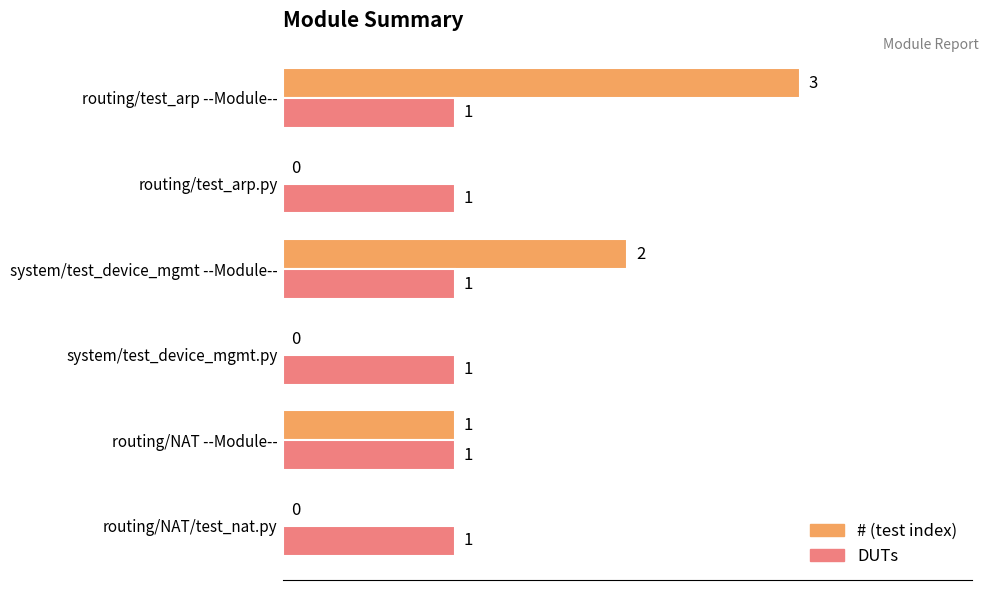

At which category is the sum across all series the highest?

routing/test_arp --Module--